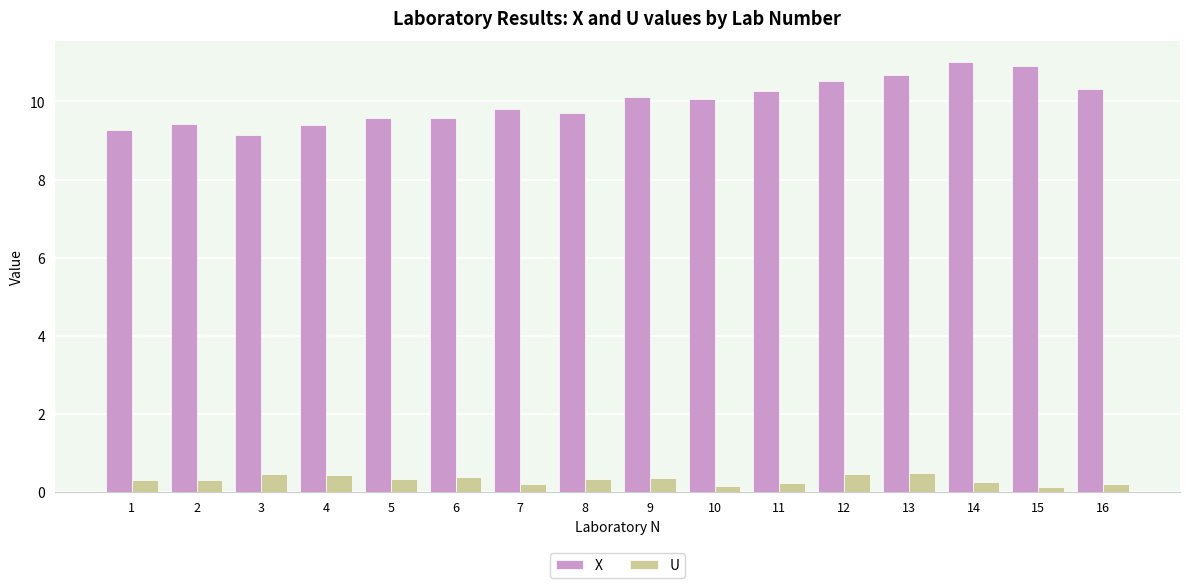

What is the minimum value for U?

0.1